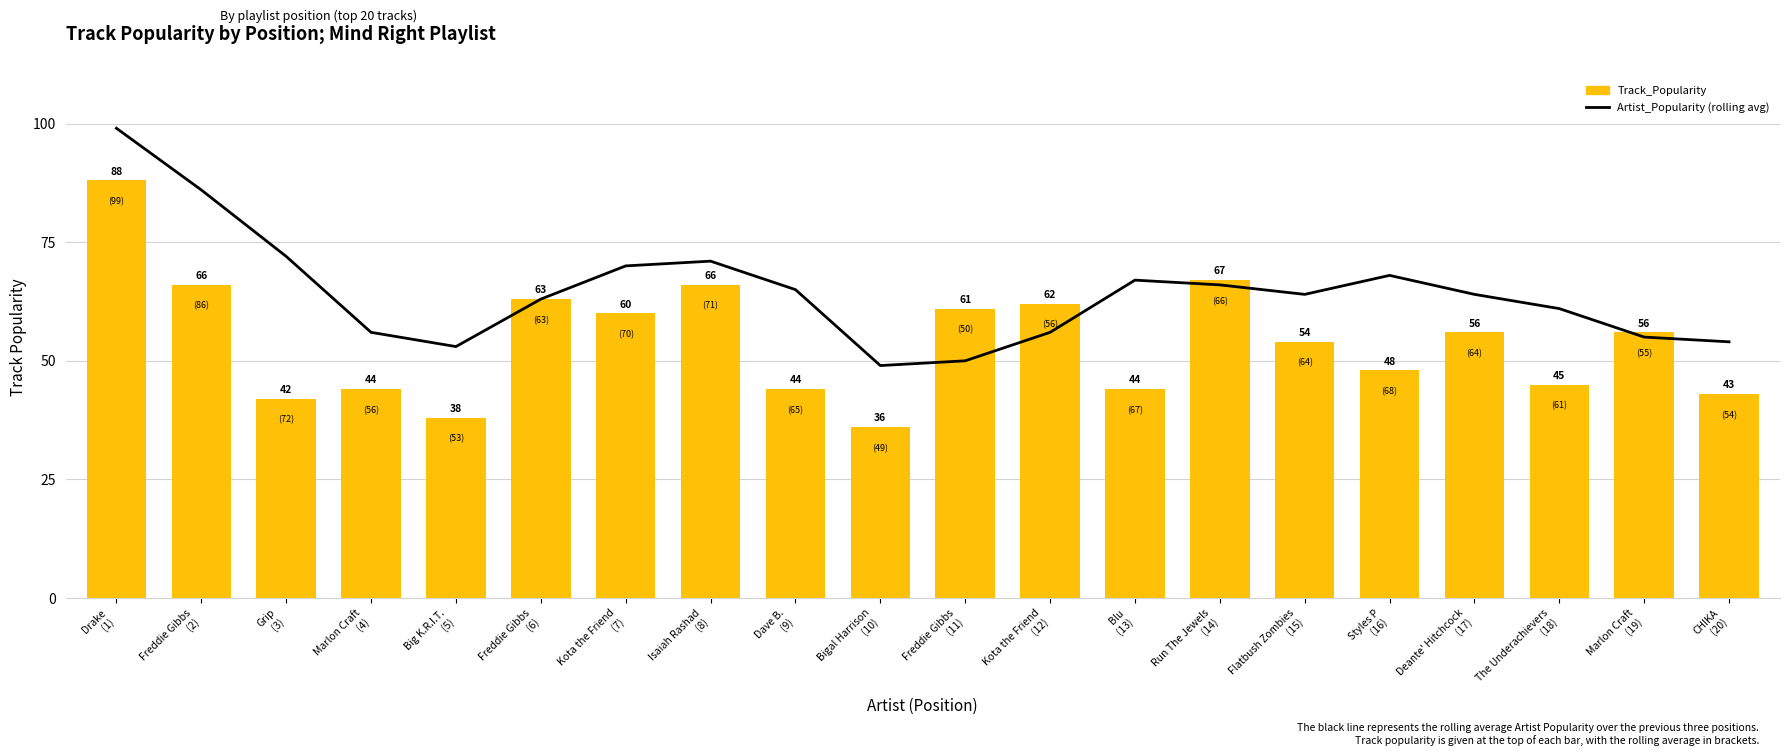

Is it true that Artist_Popularity (rolling avg) equals 37 at Isaiah Rashad
(8)?

False